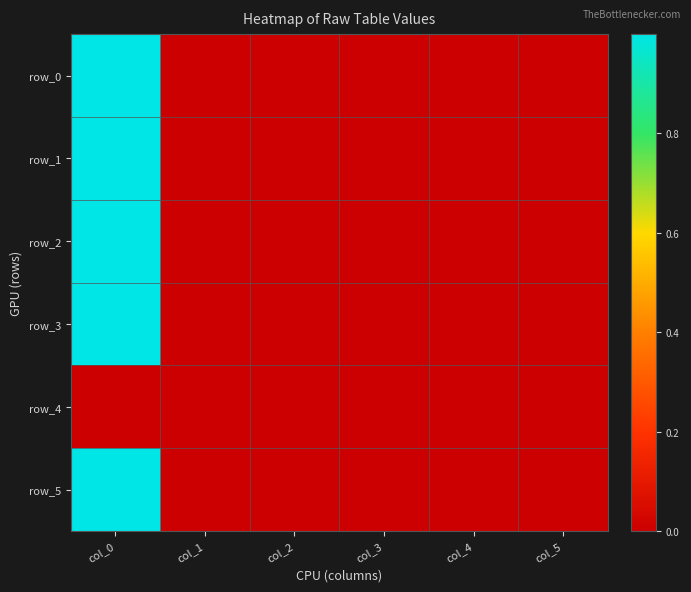

How many series are shown in this chart?

6